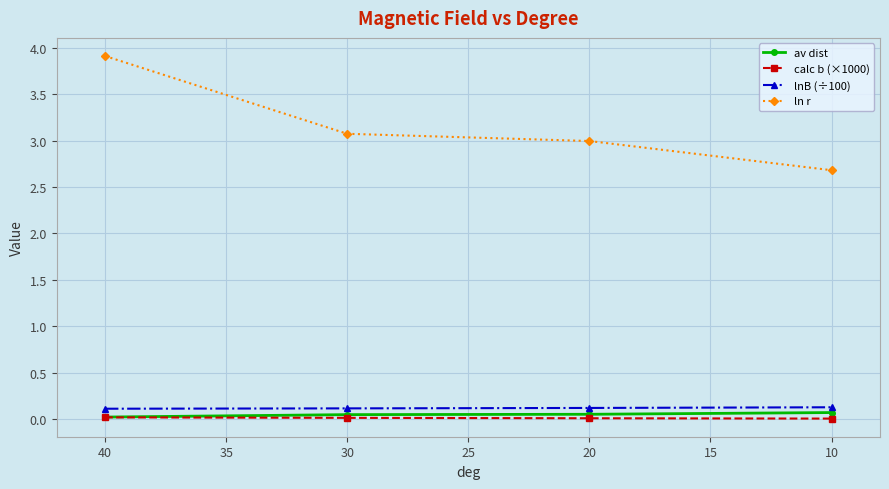

How many series are shown in this chart?

4